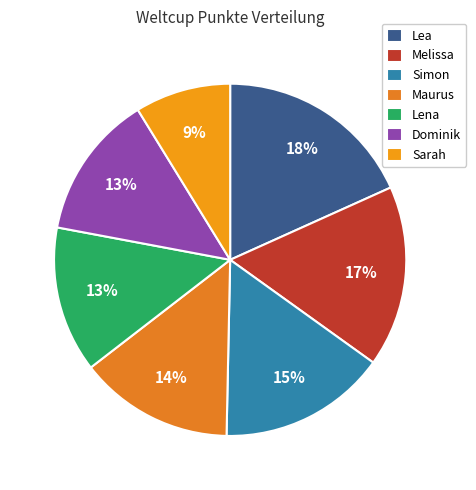

True or false: Dominik accounts for 13% of the total.

True